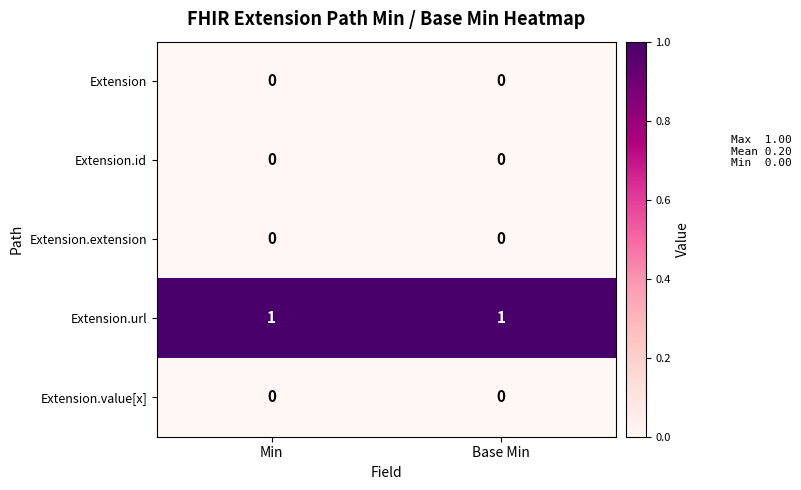

The value of Extension.url at Min is 1. True or false?

True